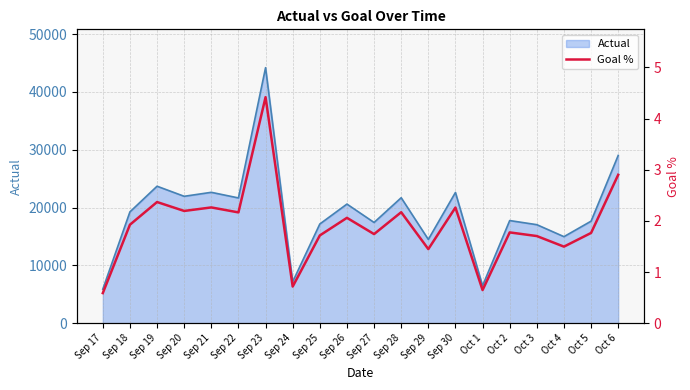

Count the number of values greater than 1.

17